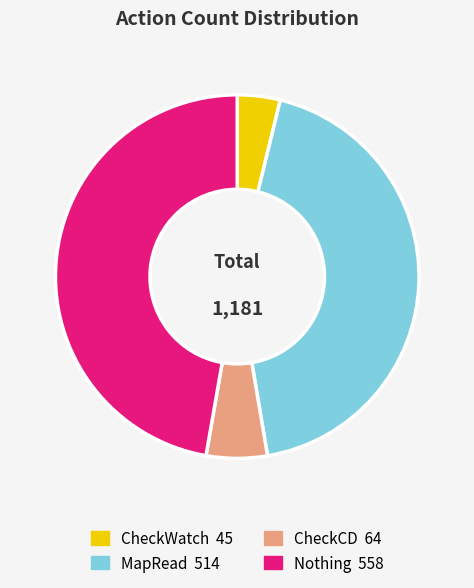

Do CheckCD and MapRead together represent more than half of the pie?

No